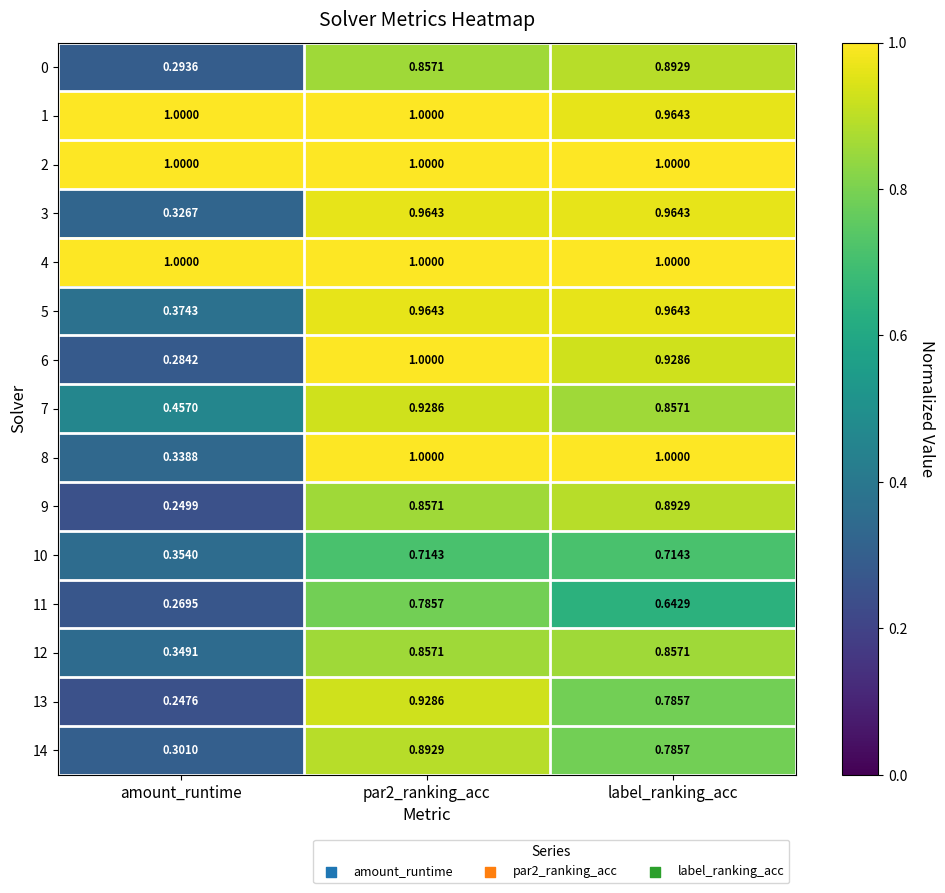

Which label corresponds to the smallest value in the chart?

amount_runtime